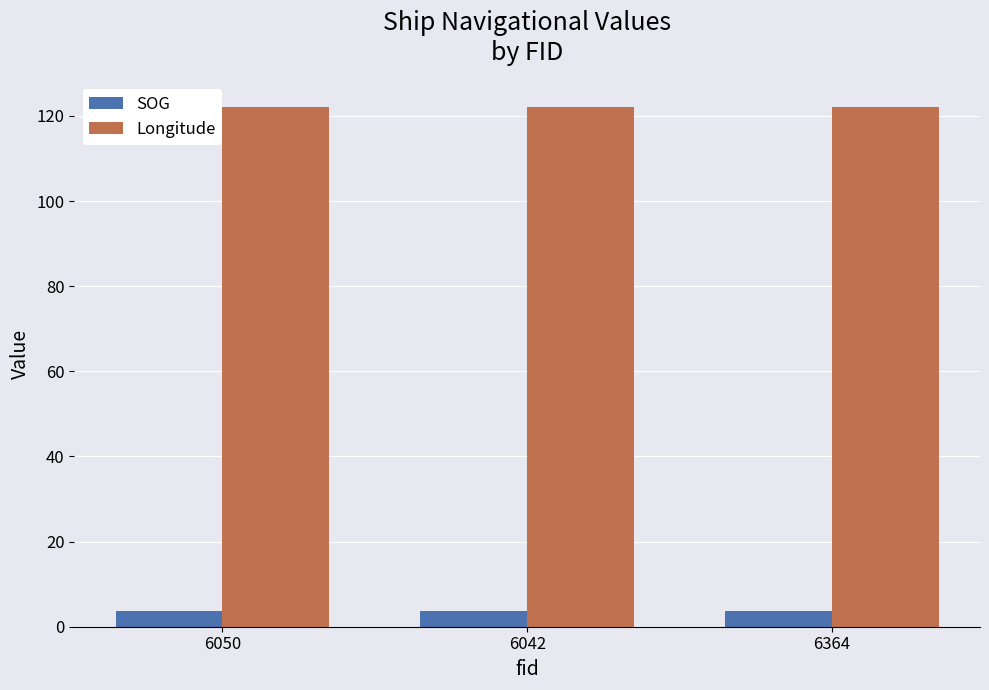

Rank the series by their maximum value, from lowest to highest.

SOG, Longitude